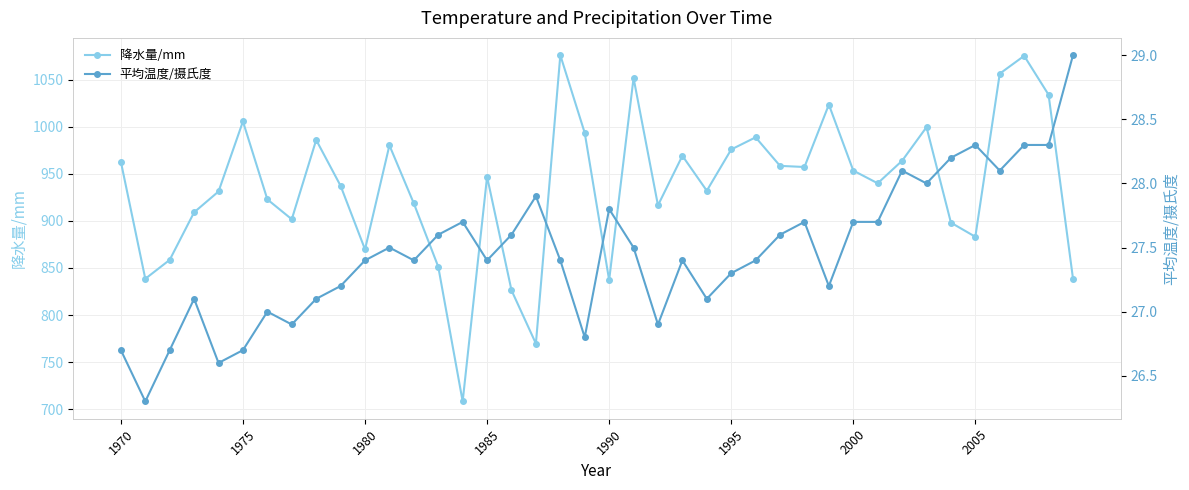

What is the maximum value for 降水量/mm?

1075.9